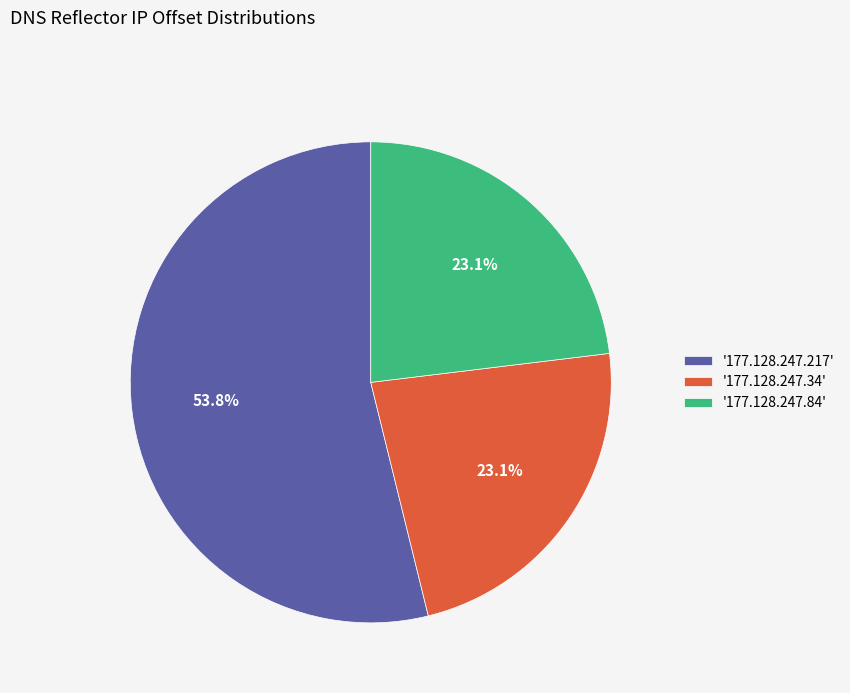

Combined, do '177.128.247.217' and '177.128.247.34' account for over 50%?

Yes